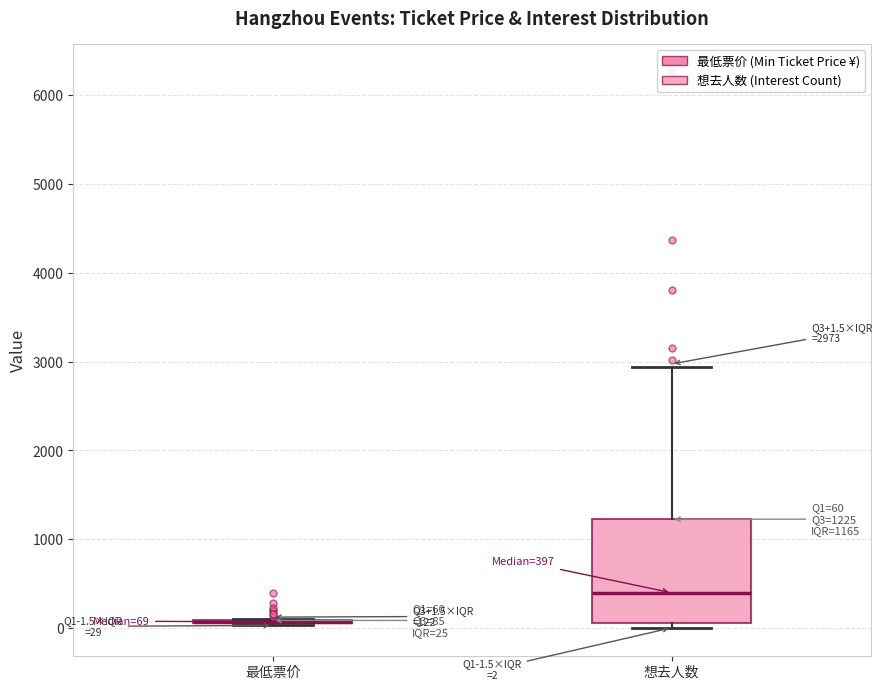

Comparing the boxes themselves (not the whiskers), which one is the tallest?

想去人数